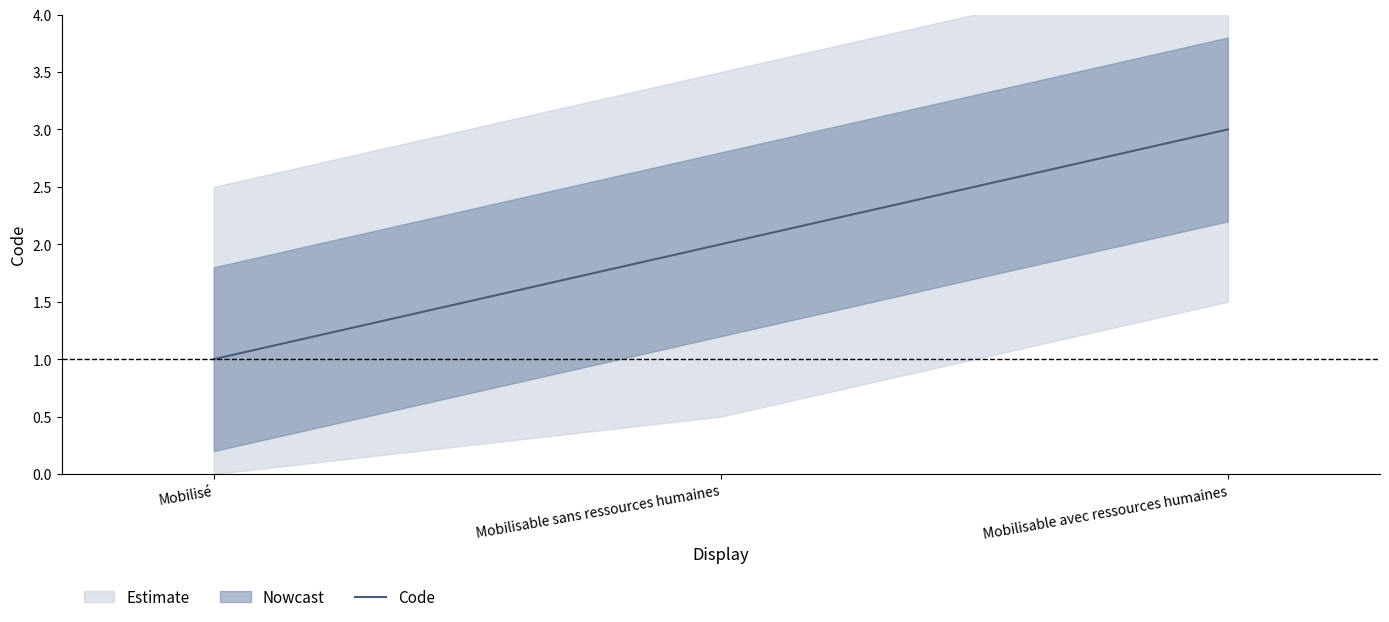

What is the change in value from Mobilisé to Mobilisable avec ressources humaines?

+2